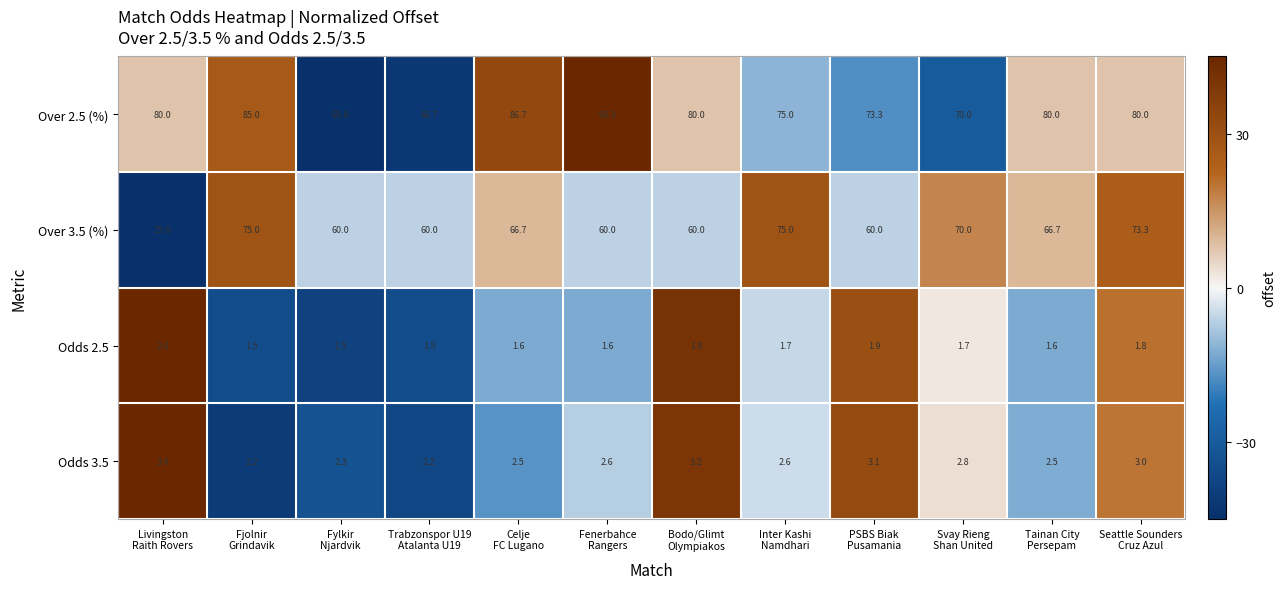

What is the highest value of the Odds 3.5 series?

3.4